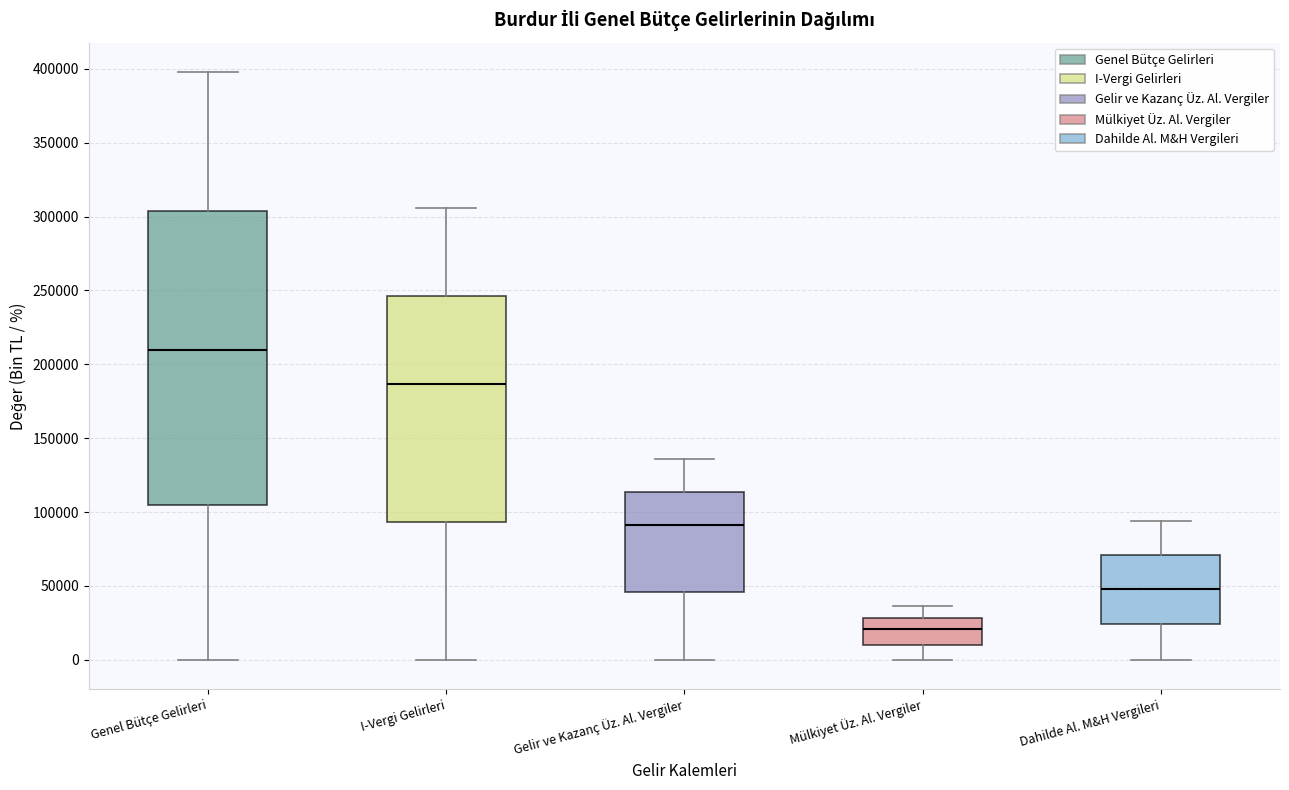

Where does the upper whisker of the box for I-Vergi Gelirleri end on the y-axis? The values are not printed on the chart, so give them approximately, as read against the axis.

305000